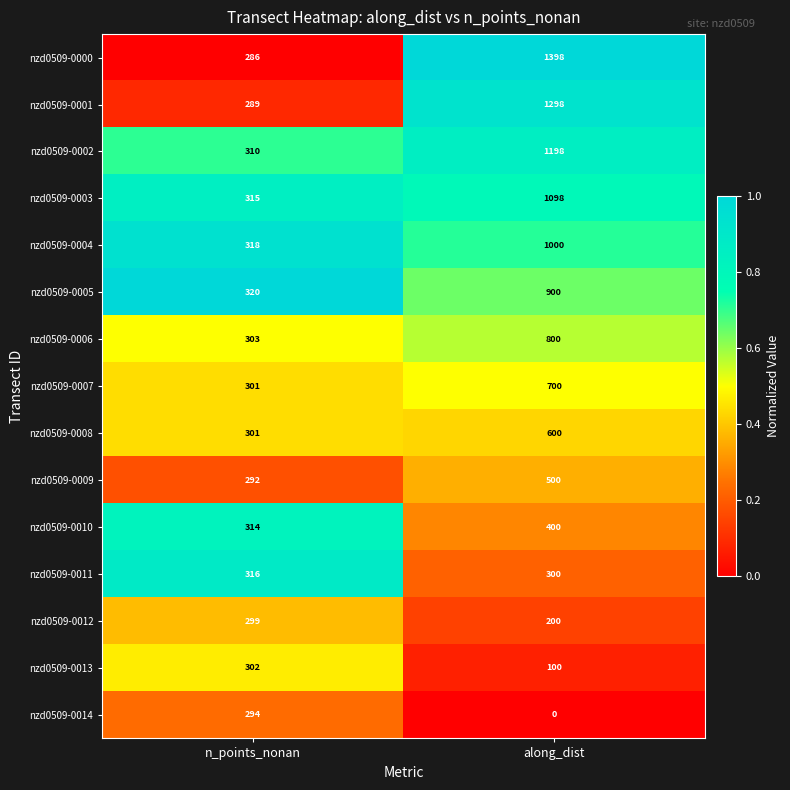

What is the total value across all series at along_dist?

10492